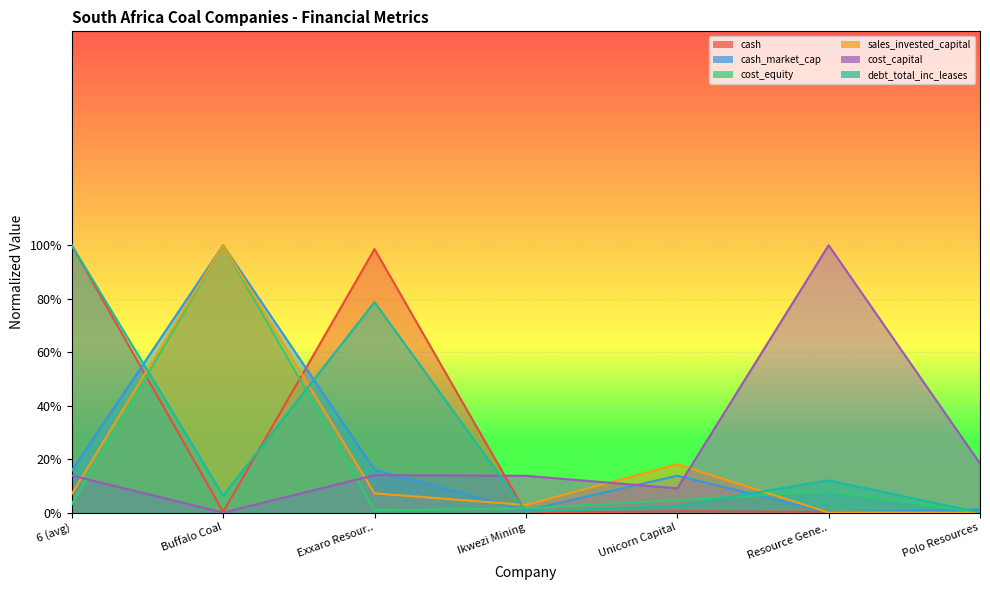

Where is cost_capital nearest to the value 0?

Buffalo Coal